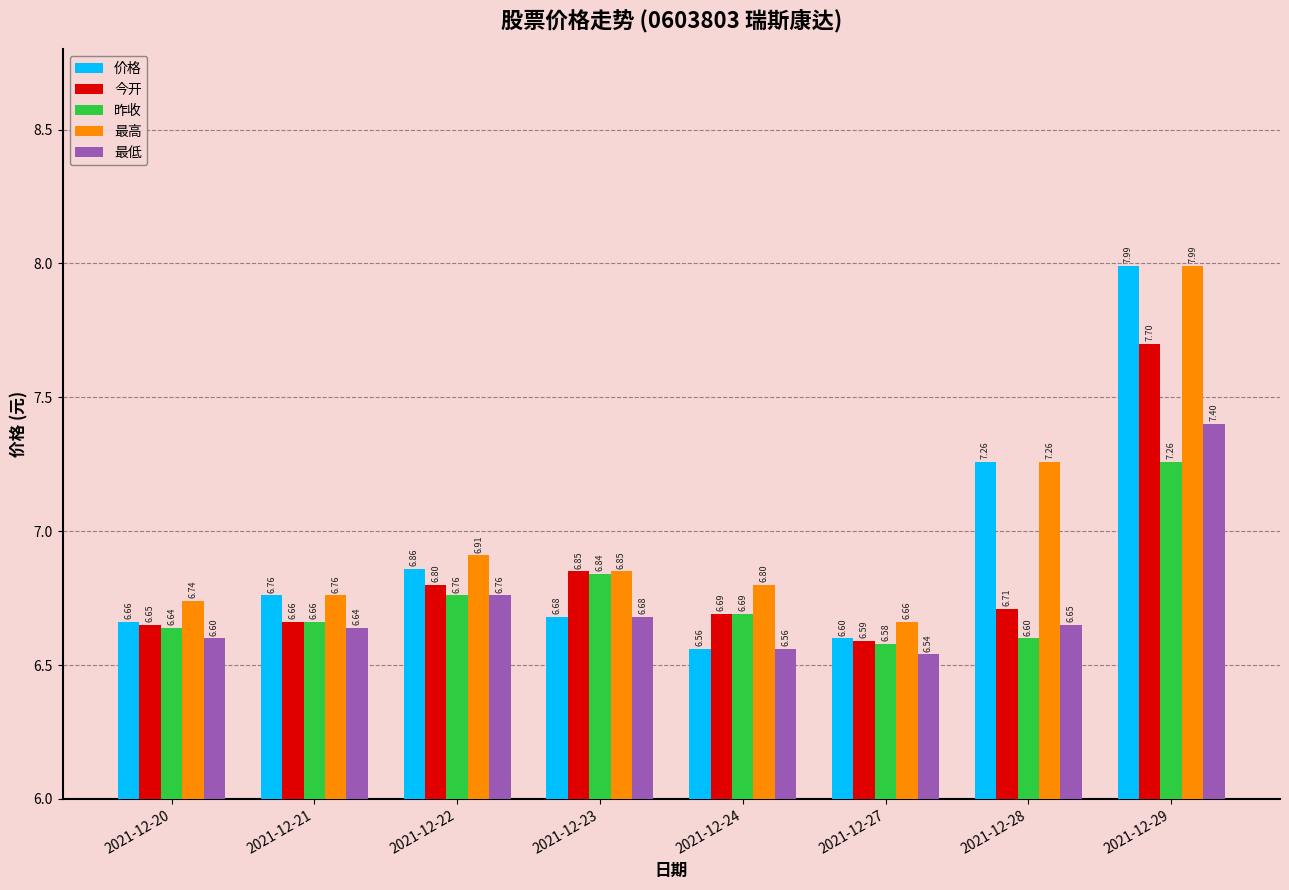

Which category has the lowest value in the 价格 series?

2021-12-24